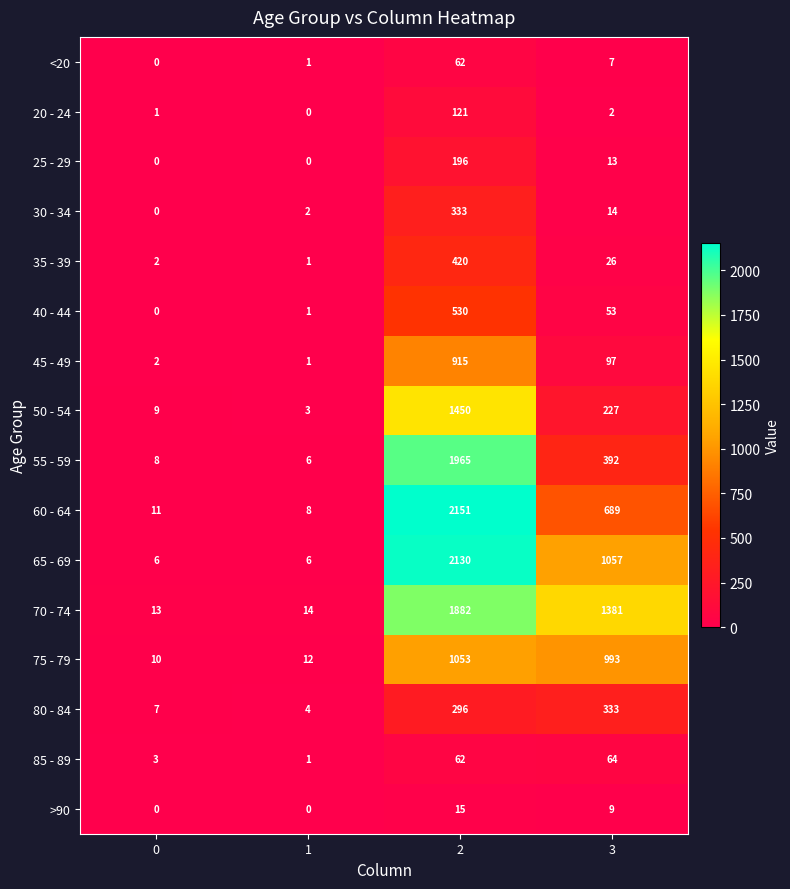

The value of 70 - 74 at 2 is 1882. True or false?

True